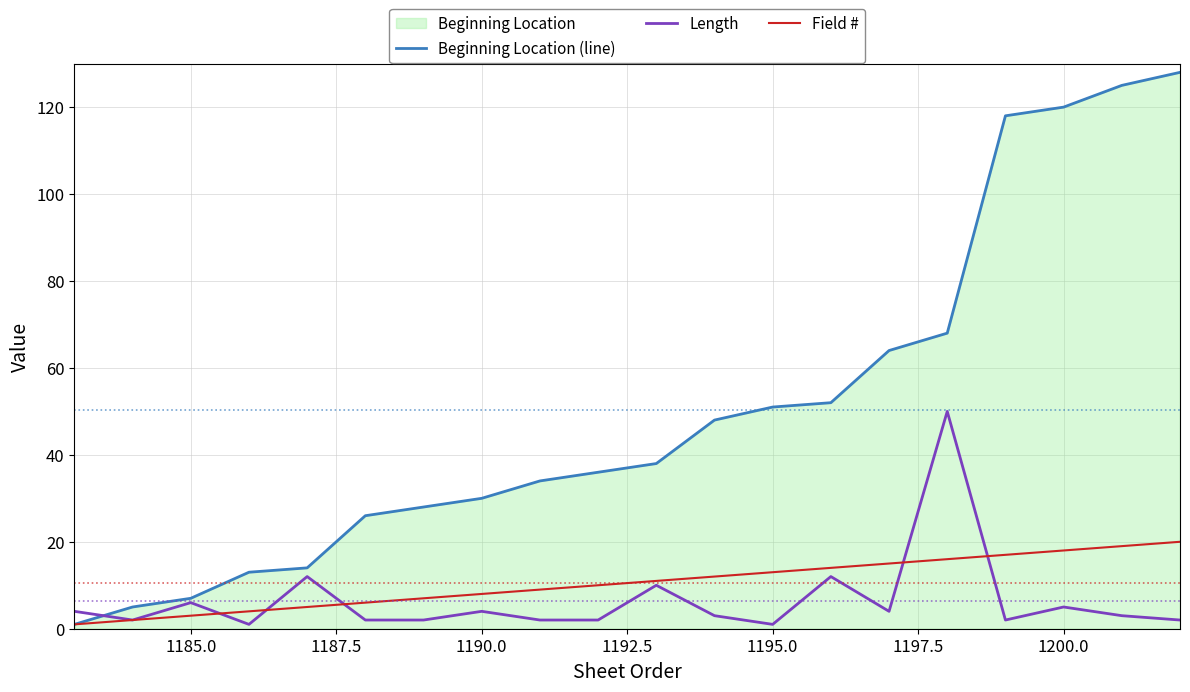

Count the number of categories in the chart.

20